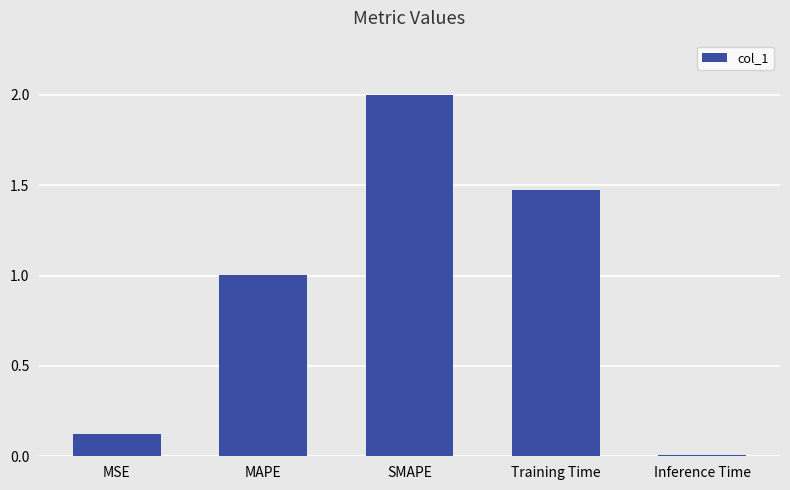

The chart shows a value of 1.0 at MAPE. True or false?

True